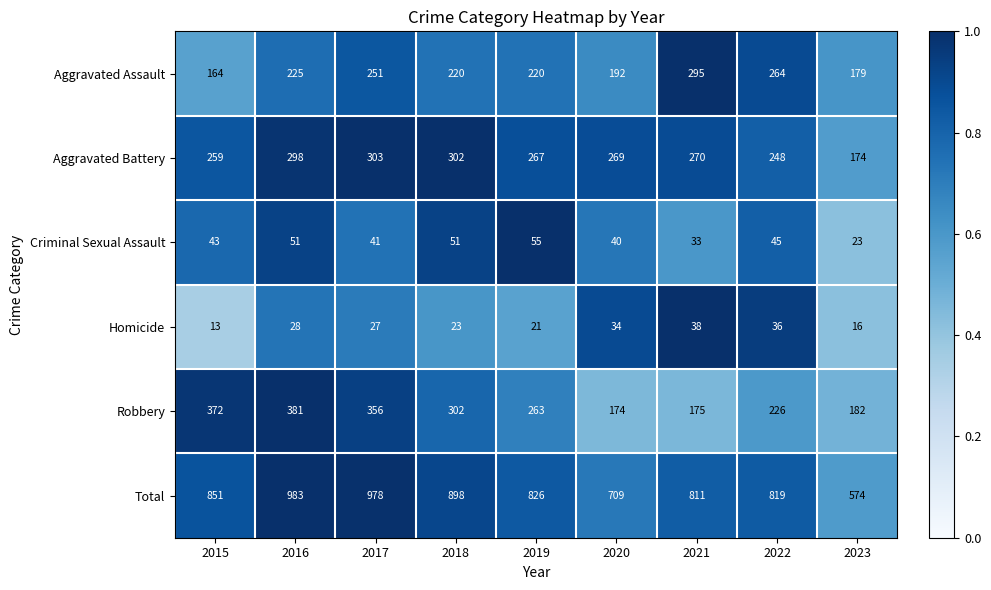

What is the total value across all series at 2017?

1956